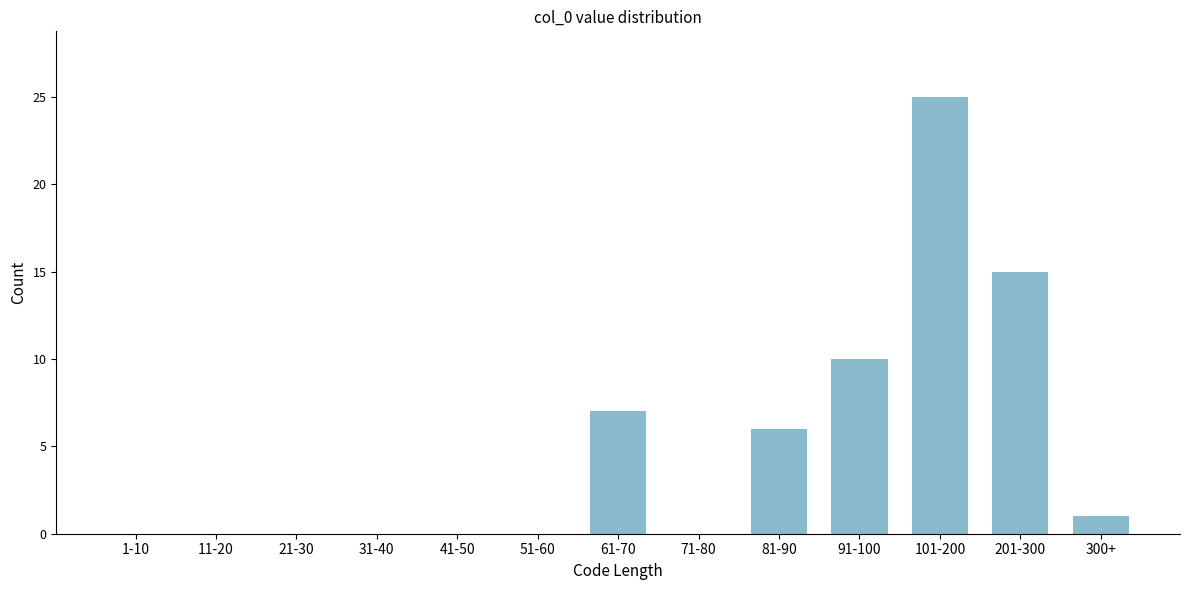

Reading right to left, what are all the values shown in this chart?

300+=1	201-300=15	101-200=25	91-100=10	81-90=6	71-80=0	61-70=7	51-60=0	41-50=0	31-40=0	21-30=0	11-20=0	1-10=0